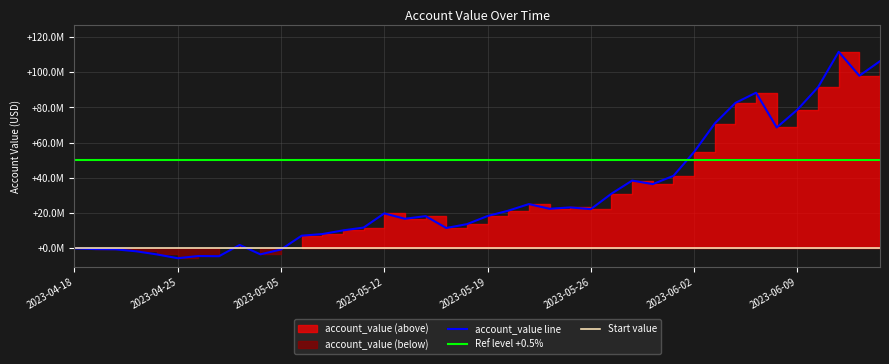

How many interior local peaks (higher than both neighbors) does the data have?

9